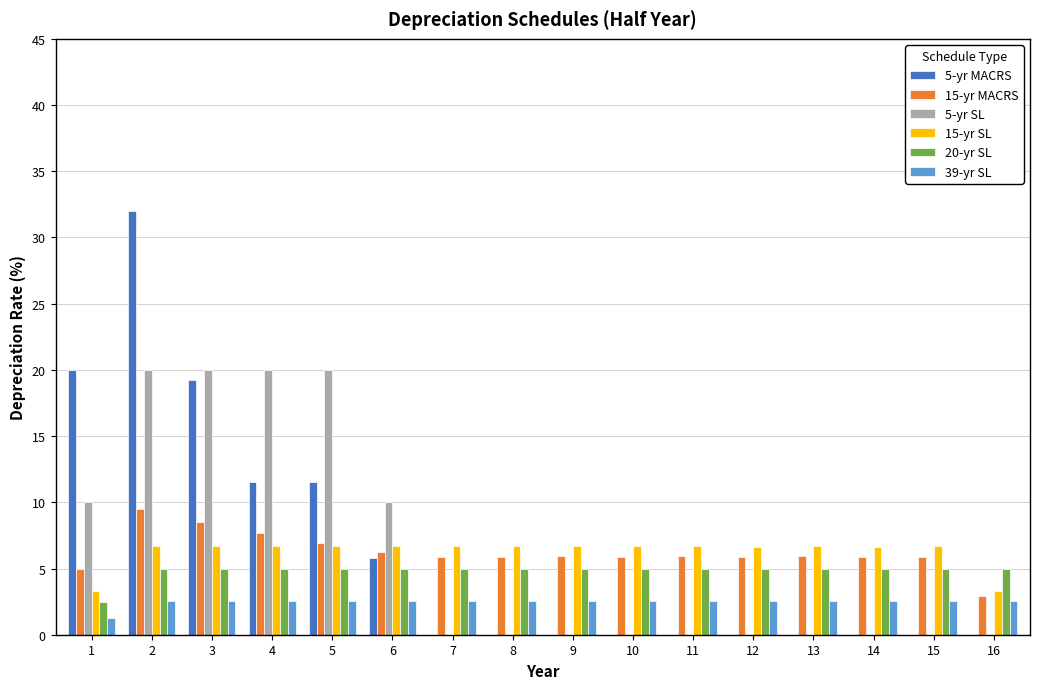

Reading left to right, extract all data points from this chart.

5-yr MACRS: 1=20.0	2=32.0	3=19.2	4=11.5	5=11.5	6=5.8	7=0.0	8=0.0	9=0.0	10=0.0	11=0.0	12=0.0	13=0.0	14=0.0	15=0.0	16=0.0
15-yr MACRS: 1=5.0	2=9.5	3=8.6	4=7.7	5=6.9	6=6.2	7=5.9	8=5.9	9=5.9	10=5.9	11=5.9	12=5.9	13=5.9	14=5.9	15=5.9	16=3.0
5-yr SL: 1=10.0	2=20.0	3=20.0	4=20.0	5=20.0	6=10.0	7=0.0	8=0.0	9=0.0	10=0.0	11=0.0	12=0.0	13=0.0	14=0.0	15=0.0	16=0.0
15-yr SL: 1=3.3	2=6.7	3=6.7	4=6.7	5=6.7	6=6.7	7=6.7	8=6.7	9=6.7	10=6.7	11=6.7	12=6.7	13=6.7	14=6.7	15=6.7	16=3.3
20-yr SL: 1=2.5	2=5.0	3=5.0	4=5.0	5=5.0	6=5.0	7=5.0	8=5.0	9=5.0	10=5.0	11=5.0	12=5.0	13=5.0	14=5.0	15=5.0	16=5.0
39-yr SL: 1=1.3	2=2.6	3=2.6	4=2.6	5=2.6	6=2.6	7=2.6	8=2.6	9=2.6	10=2.6	11=2.6	12=2.6	13=2.6	14=2.6	15=2.6	16=2.6